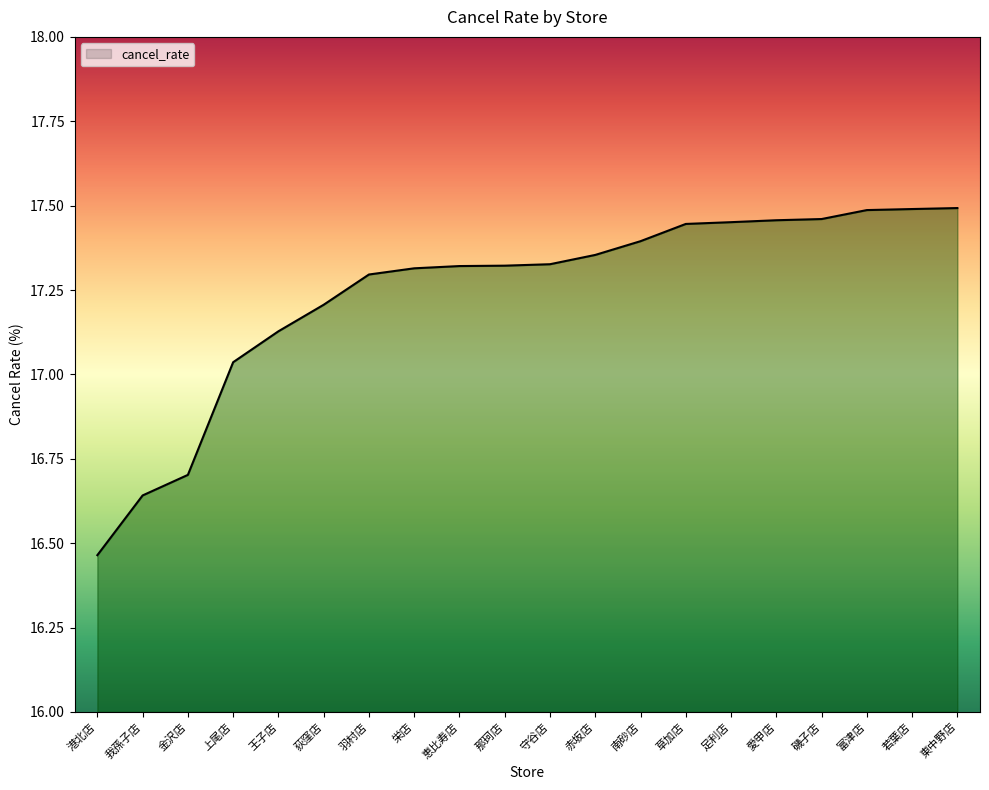

What is the change in value from 赤坂店 to 磯子店?

+0.1